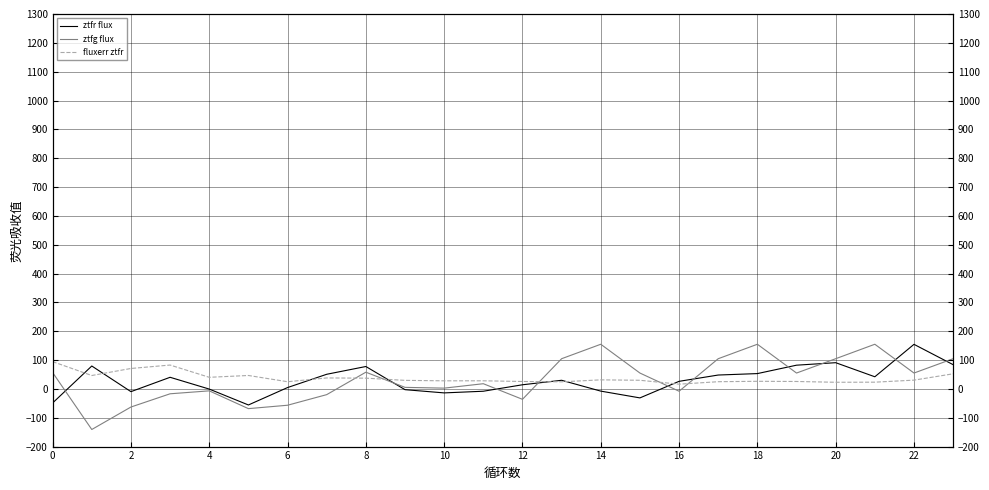

What are all the series names shown in the legend?

ztfr flux, ztfg flux, fluxerr ztfr